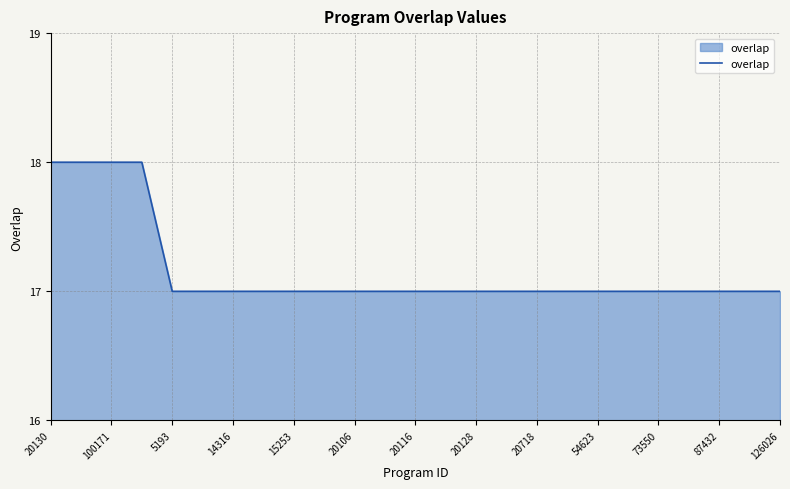

Does the chart have visible grid lines?

Yes